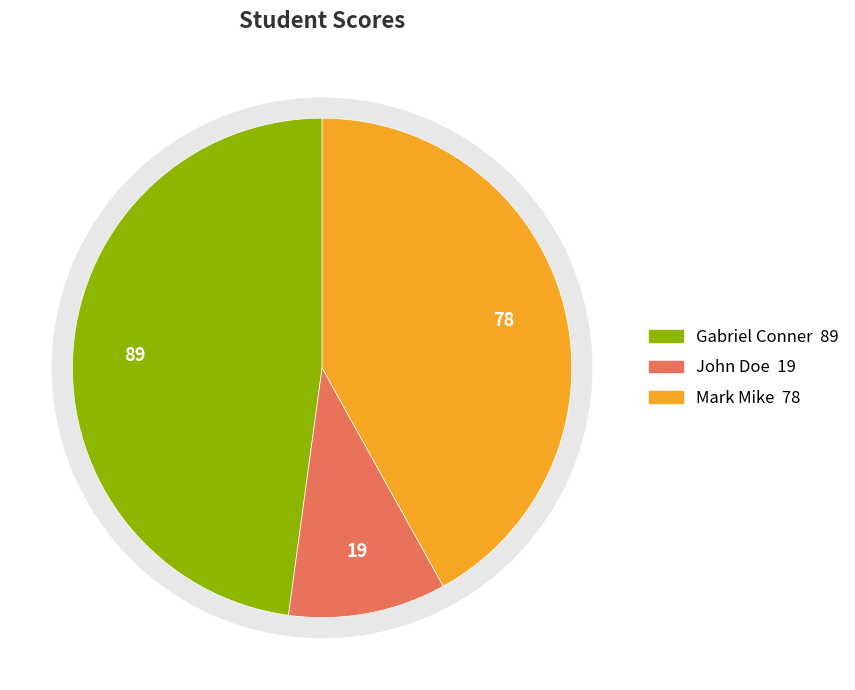

Does Mark Mike represent more than half of the total?

No